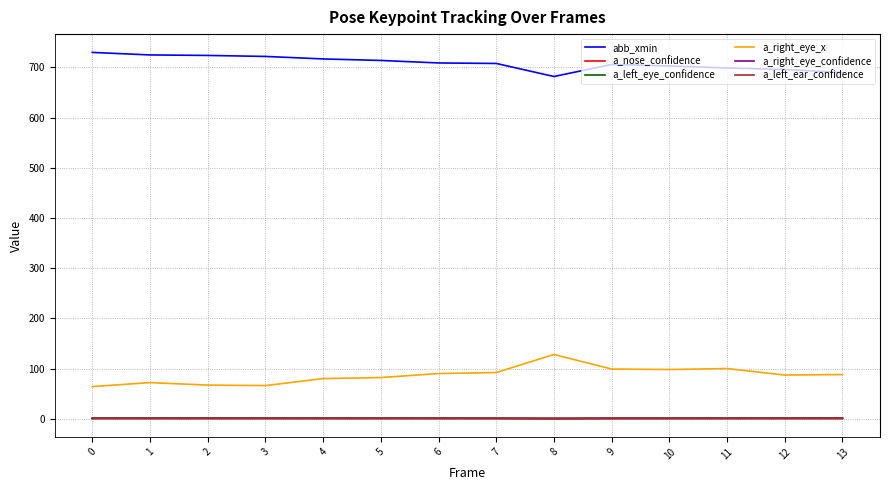

True or false: a_right_eye_x and abb_xmin cross at least once.

False